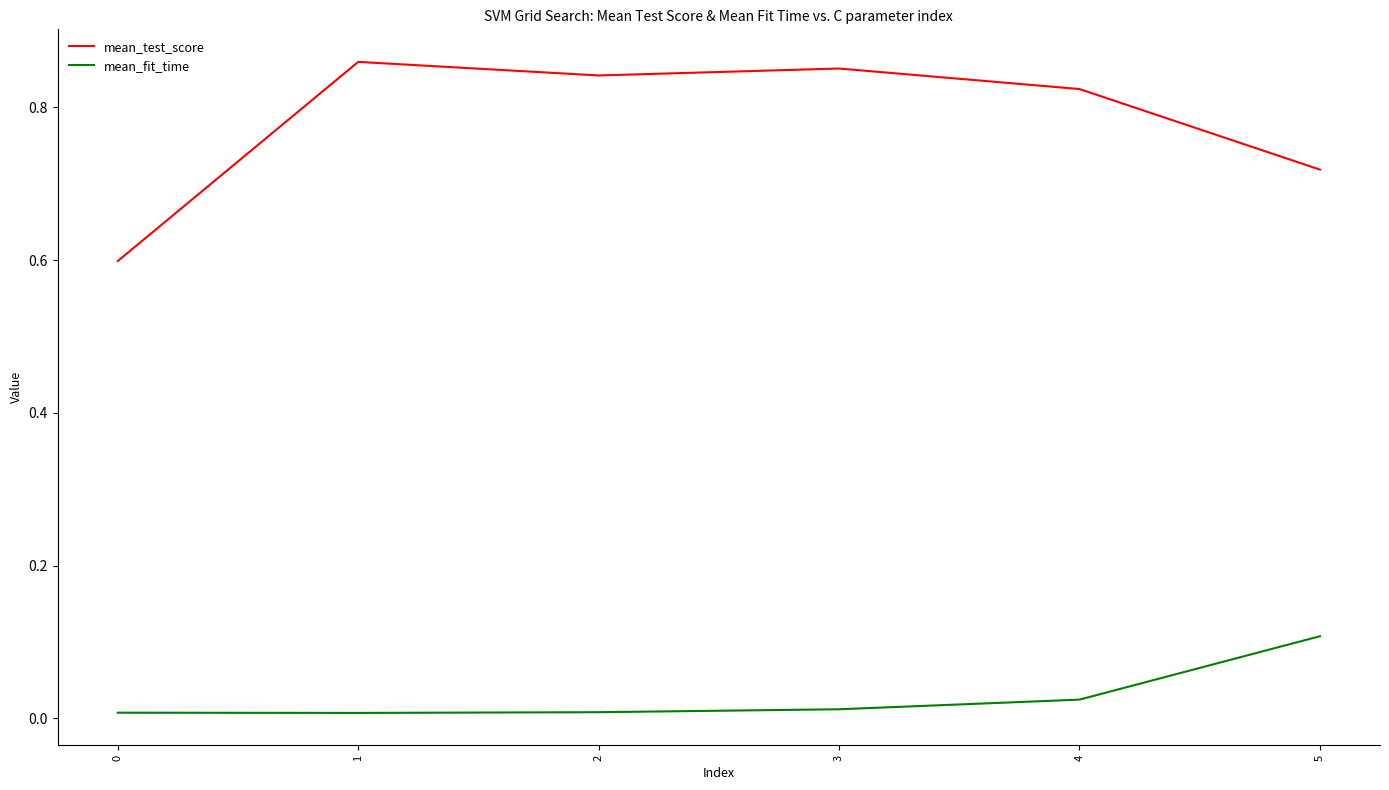

At which category does the chart reach its peak across all series?

1